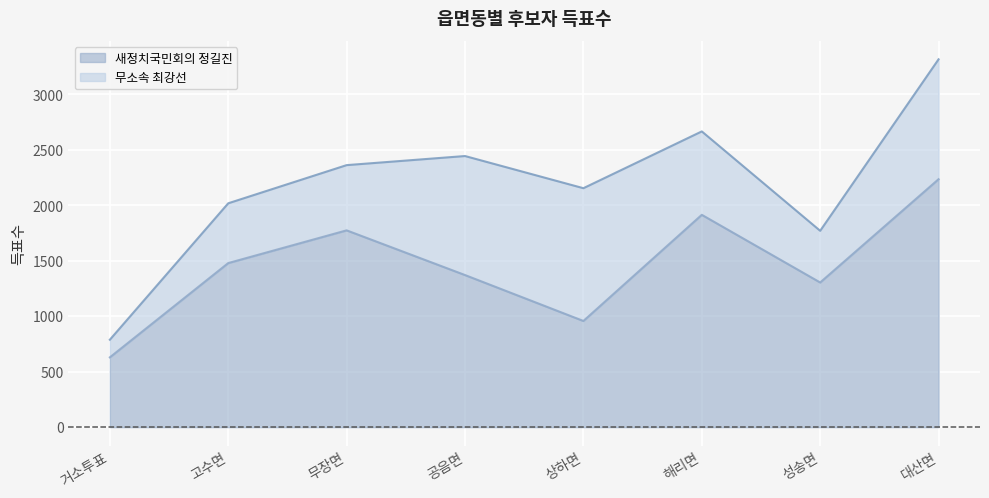

What is the label of the 5th point from the right?

공음면